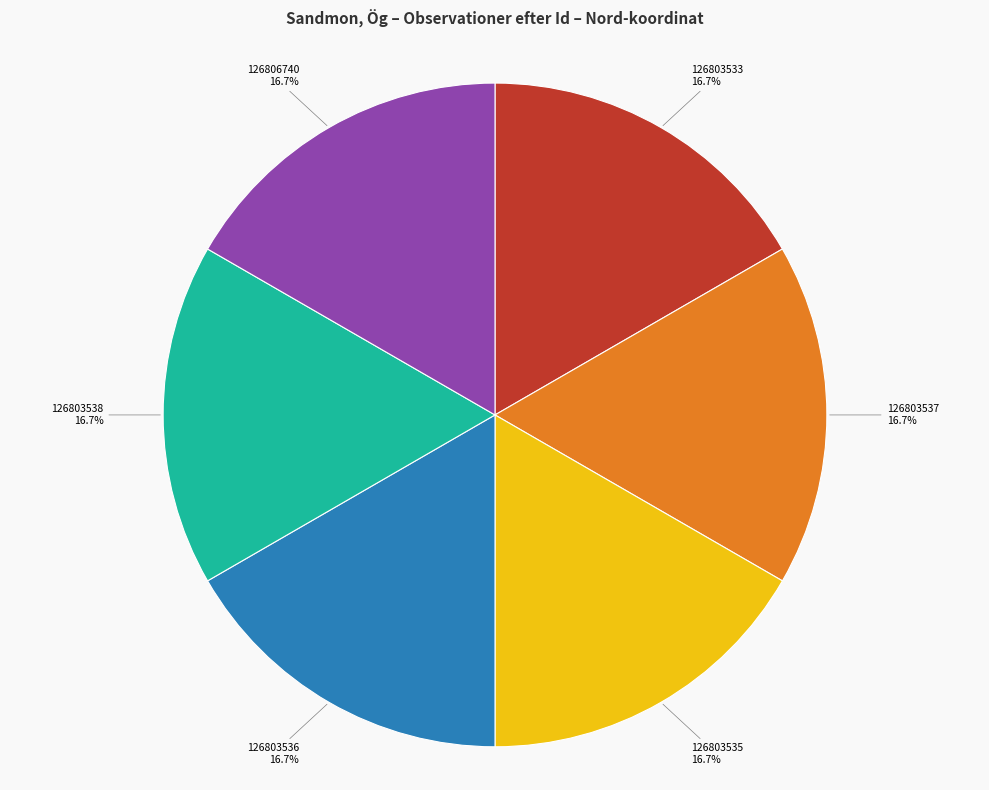

What percentage is the 126803533 slice, to the nearest percent?

17%